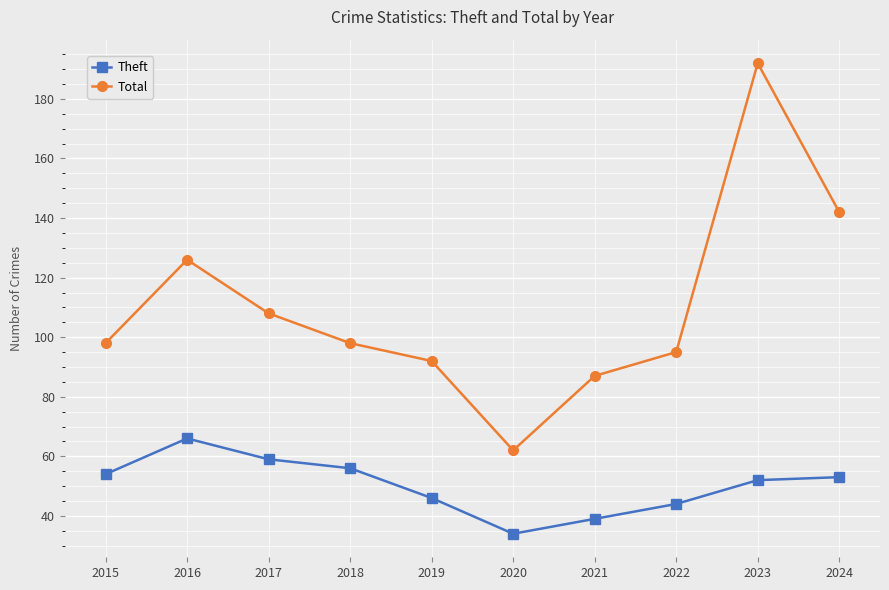

How many data points does each series have?

10